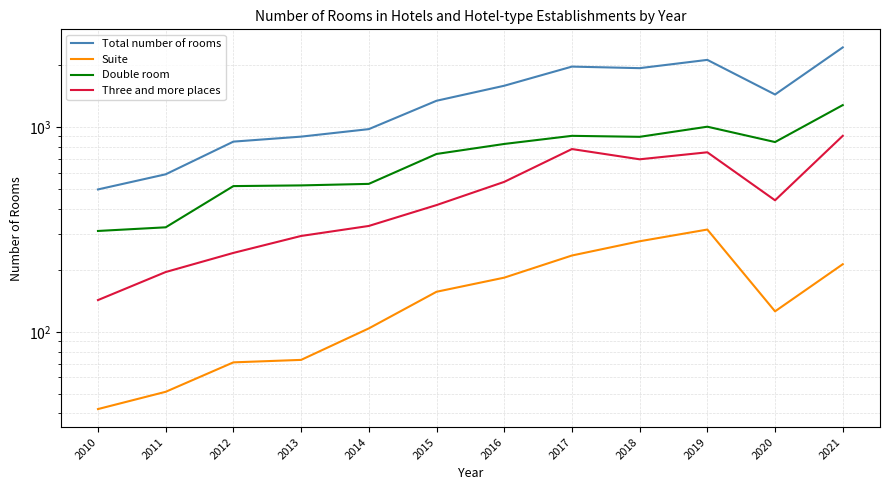

What is the difference between the maximum and minimum values in the Suite series?

274